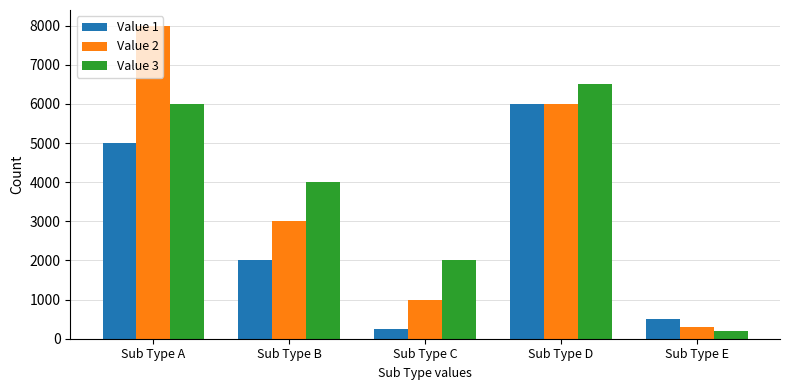

What is the total value across all series at Sub Type C?

3250